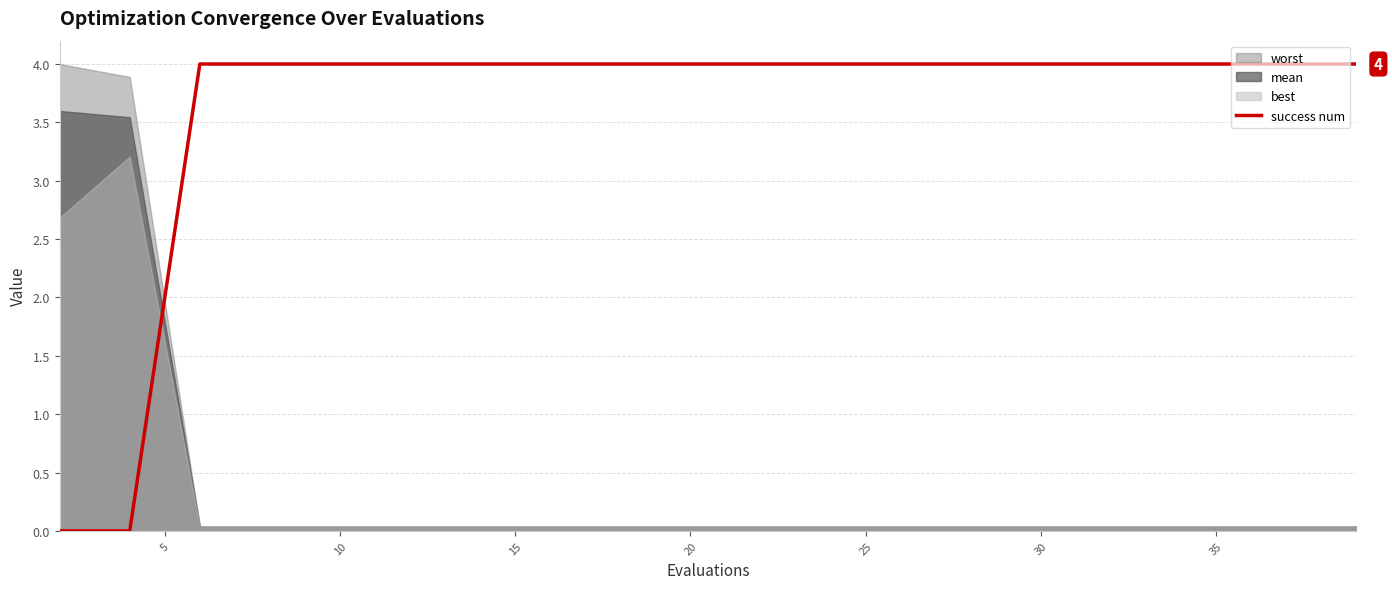

The value at 25 is 4. True or false?

True